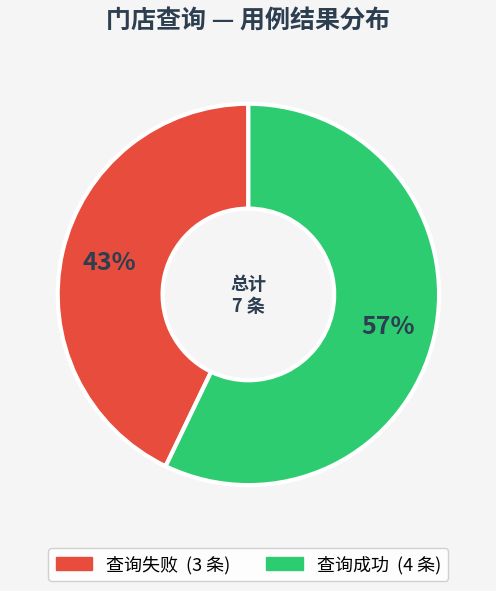

To the nearest percent, what is the difference between the 查询失败 and 查询成功 slice percentages?

14%